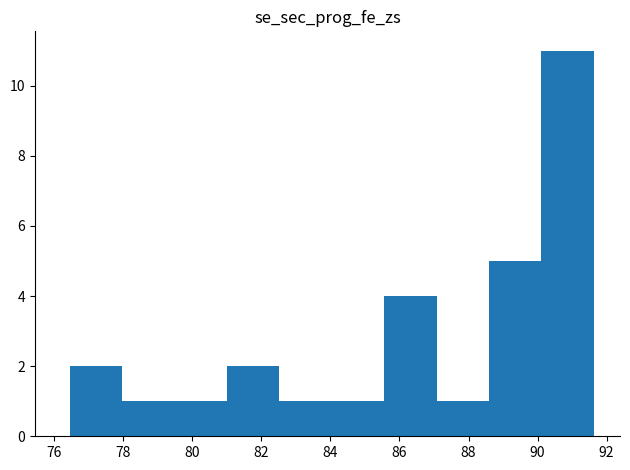

How tall is the bar that spans 87.0 to 88.6 on the x-axis? Neither the bar edges nor the heights are printed on the chart, so give them approximately, as read against the axes.

1